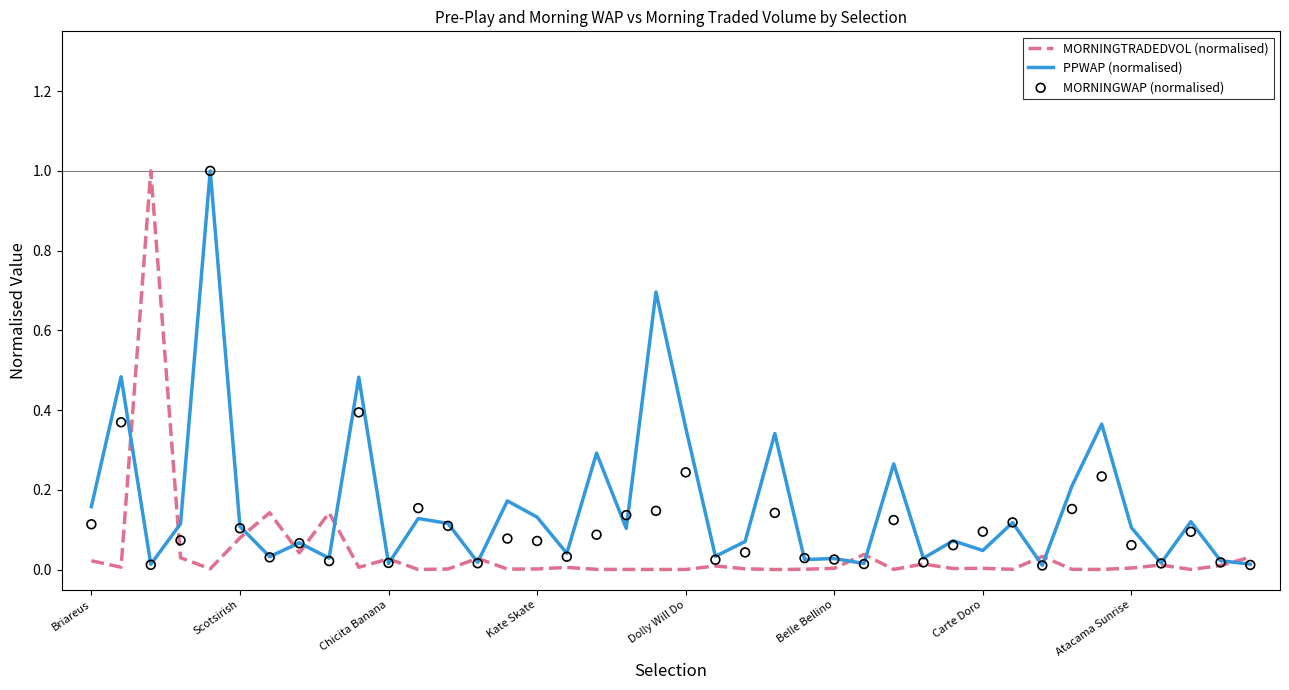

What is the highest value of the PPWAP (normalised) series?

1.0